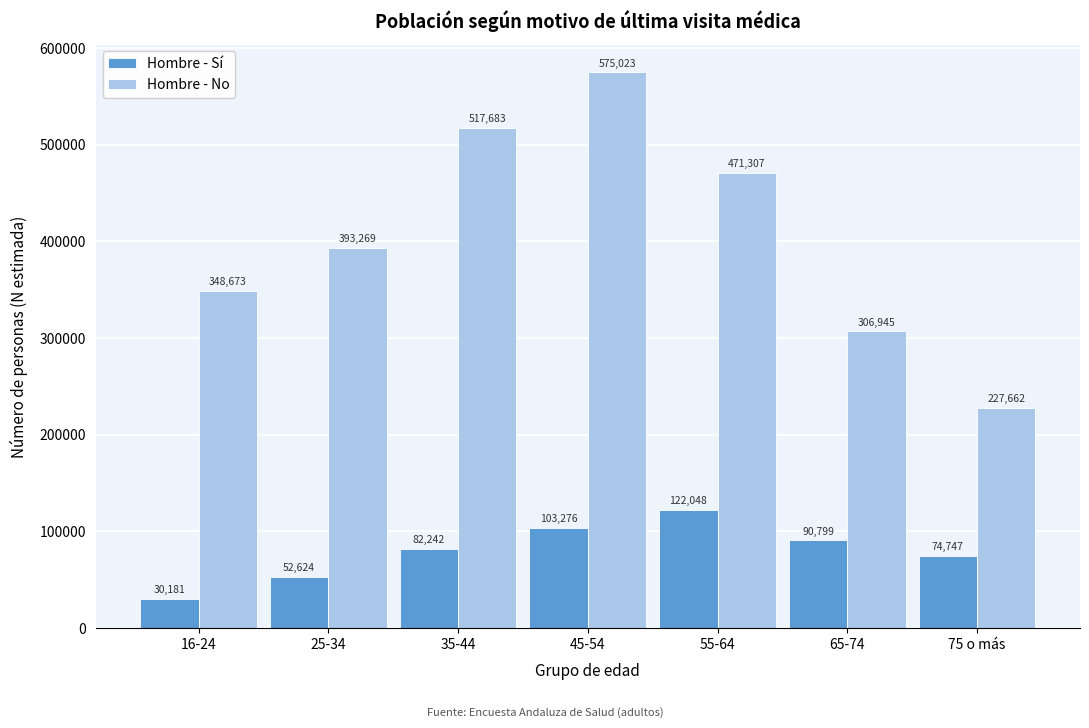

Reading left to right, extract all data points from this chart.

Hombre - Sí: 16-24=30181	25-34=52624	35-44=82242	45-54=103276	55-64=122048	65-74=90799	75 o más=74747
Hombre - No: 16-24=348673	25-34=393269	35-44=517683	45-54=575023	55-64=471307	65-74=306945	75 o más=227662